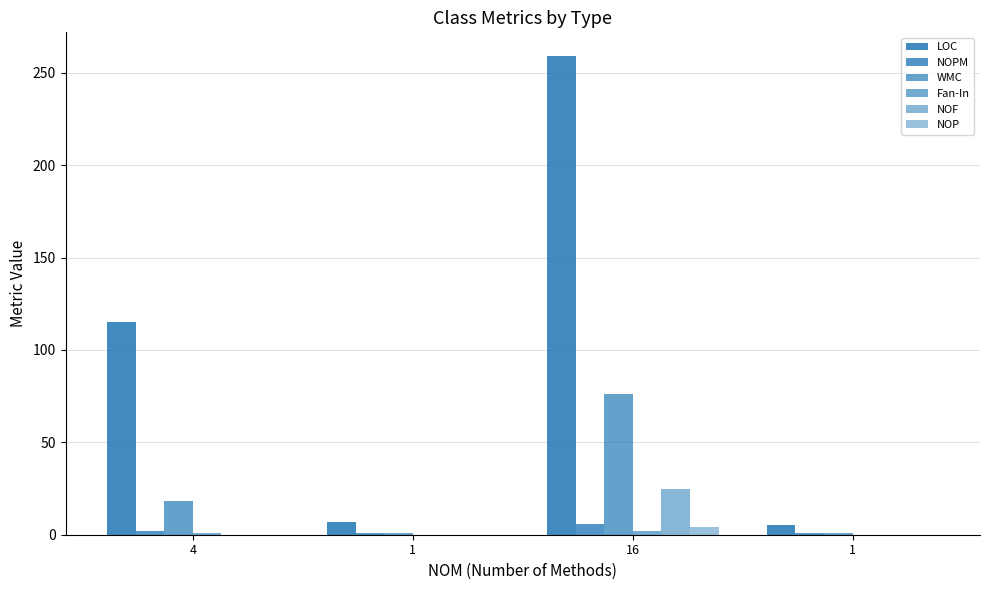

Count the NOPM values in the range 1 to 6.

4